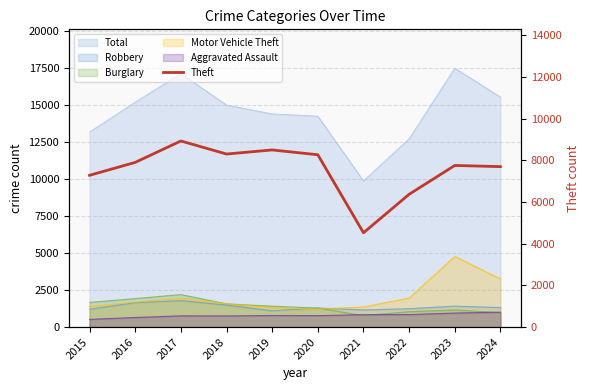

How many data points are less than 7905?

5